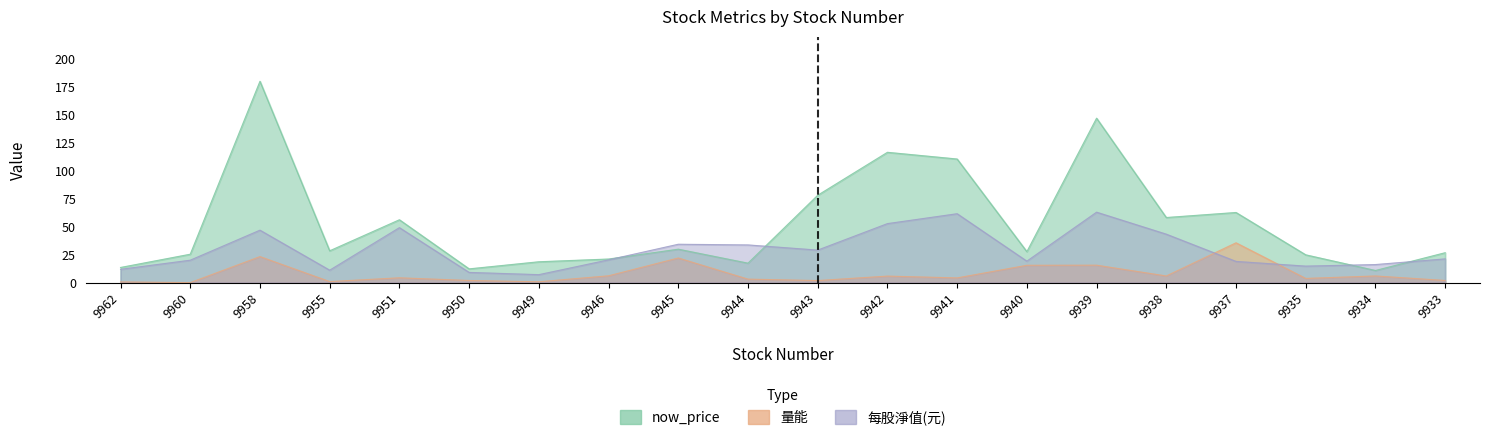

At which category does the chart reach its minimum across all series?

9960